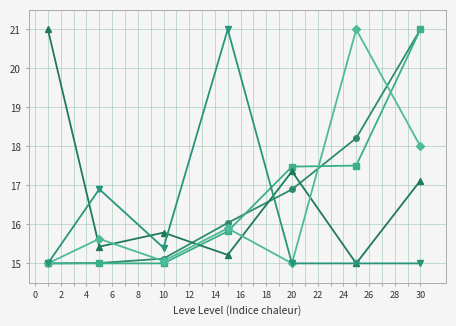

Is this an area chart (filled region under the line)?

No